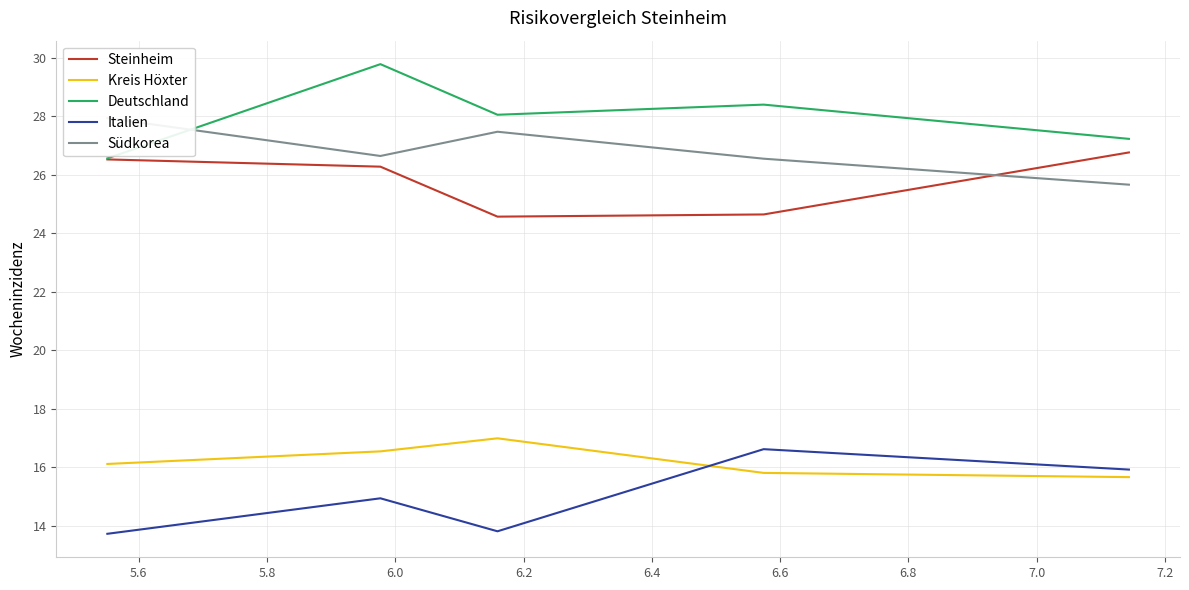

What is the highest value of the Italien series?

16.6